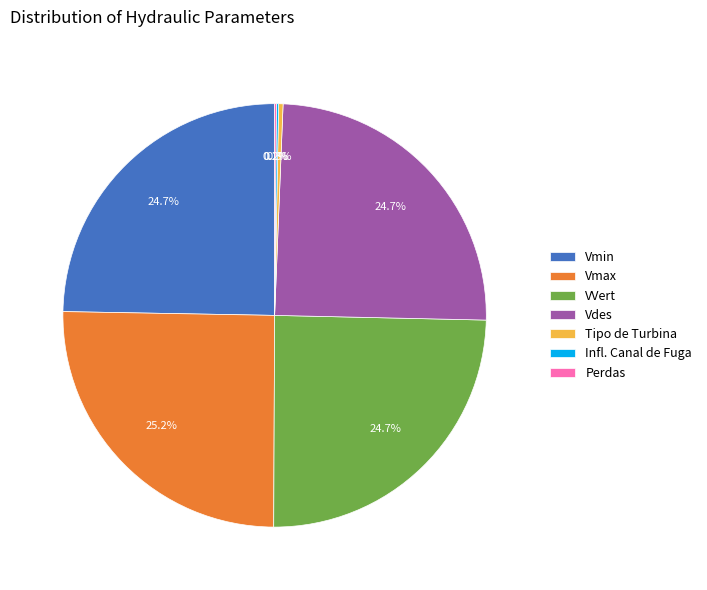

To the nearest percent, what portion does Vdes represent?

25%